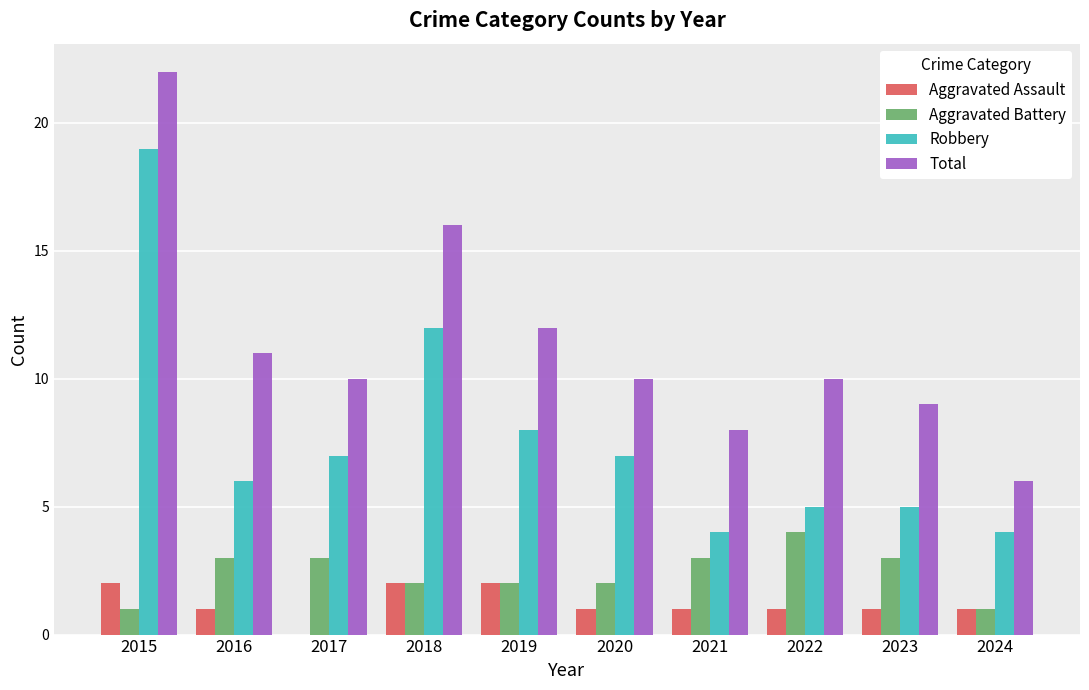

Which series has the widest spread of values?

Total